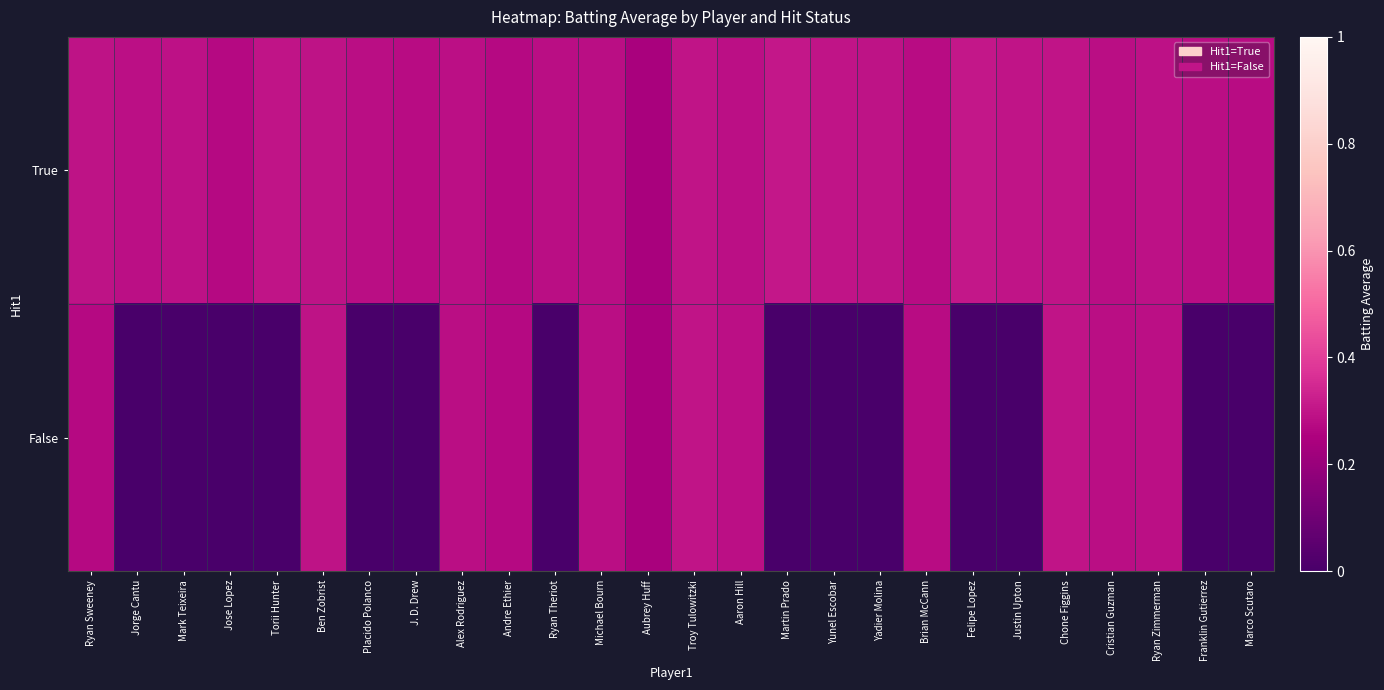

Reading left to right, list all the values displayed in this chart.

True: Ryan Sweeney=0.3	Jorge Cantu=0.3	Mark Teixeira=0.3	Jose Lopez=0.3	Torii Hunter=0.3	Ben Zobrist=0.3	Placido Polanco=0.3	J. D. Drew=0.3	Alex Rodriguez=0.3	Andre Ethier=0.3	Ryan Theriot=0.3	Michael Bourn=0.3	Aubrey Huff=0.2	Troy Tulowitzki=0.3	Aaron Hill=0.3	Martin Prado=0.3	Yunel Escobar=0.3	Yadier Molina=0.3	Brian McCann=0.3	Felipe Lopez=0.3	Justin Upton=0.3	Chone Figgins=0.3	Cristian Guzman=0.3	Ryan Zimmerman=0.3	Franklin Gutierrez=0.3	Marco Scutaro=0.3
False: Ryan Sweeney=0.3	Jorge Cantu=0.0	Mark Teixeira=0.0	Jose Lopez=0.0	Torii Hunter=0.0	Ben Zobrist=0.3	Placido Polanco=0.0	J. D. Drew=0.0	Alex Rodriguez=0.3	Andre Ethier=0.3	Ryan Theriot=0.0	Michael Bourn=0.3	Aubrey Huff=0.2	Troy Tulowitzki=0.3	Aaron Hill=0.3	Martin Prado=0.0	Yunel Escobar=0.0	Yadier Molina=0.0	Brian McCann=0.3	Felipe Lopez=0.0	Justin Upton=0.0	Chone Figgins=0.3	Cristian Guzman=0.3	Ryan Zimmerman=0.3	Franklin Gutierrez=0.0	Marco Scutaro=0.0